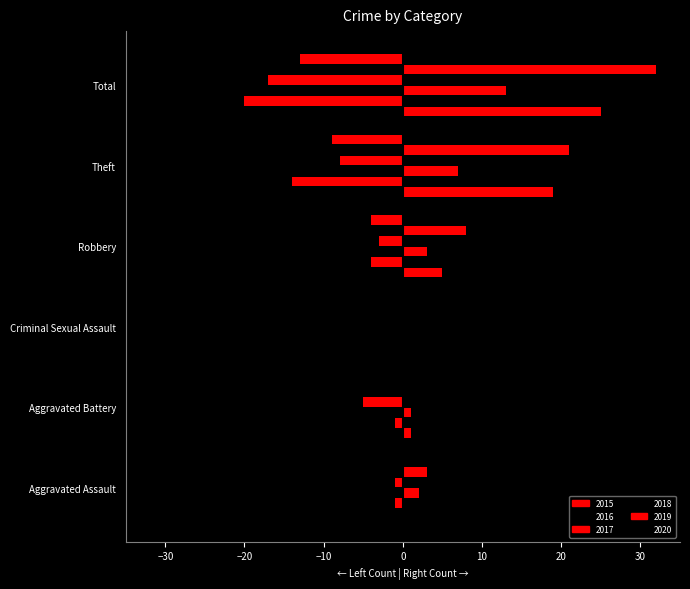

Count the number of categories in the chart.

6